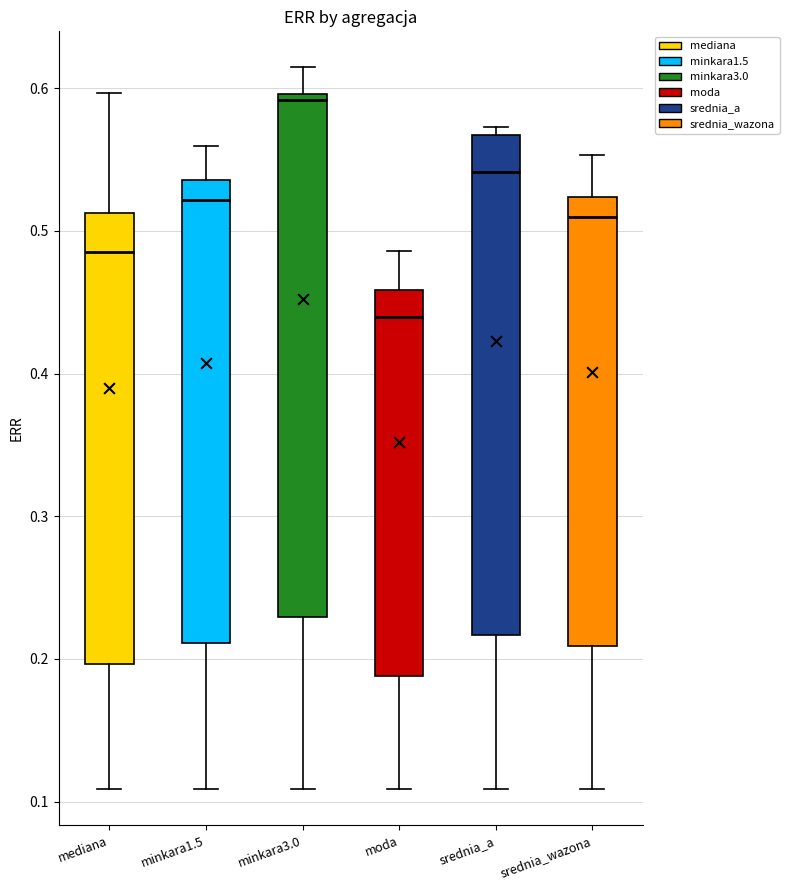

Which box is the tallest, from its lower edge to its upper edge?

minkara3.0